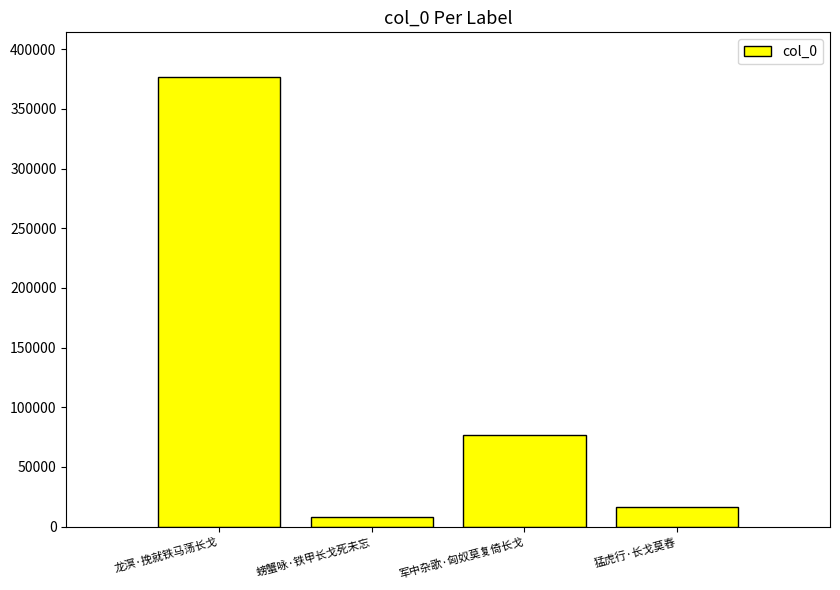

How many distinct data groups are displayed?

1